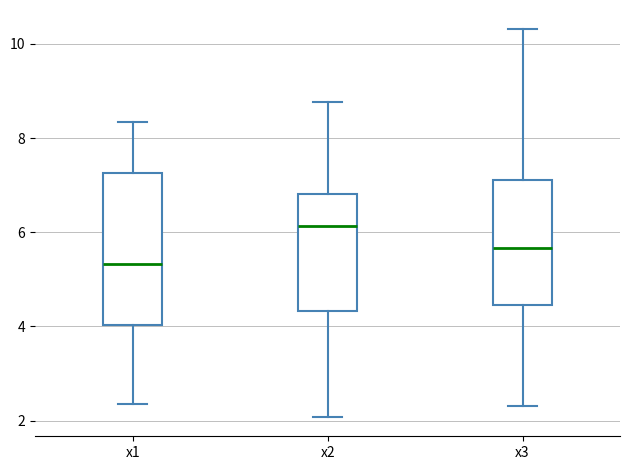

Reading left to right, read every box against the y-axis: the position of its median line, the range the box covers, and the ends of its whiskers. The values are not printed on the chart, so give them approximately, as read against the axis.

x1: median 5.4, box 4.0 to 7.2, whiskers 2.4 to 8.4
x2: median 6.2, box 4.4 to 6.8, whiskers 2.0 to 8.8
x3: median 5.6, box 4.4 to 7.2, whiskers 2.4 to 10.4